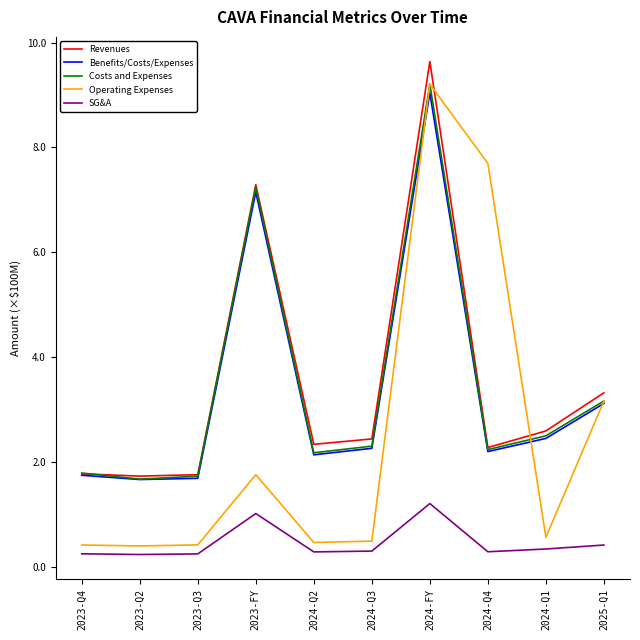

True or false: SG&A and Benefits/Costs/Expenses cross at least once.

False